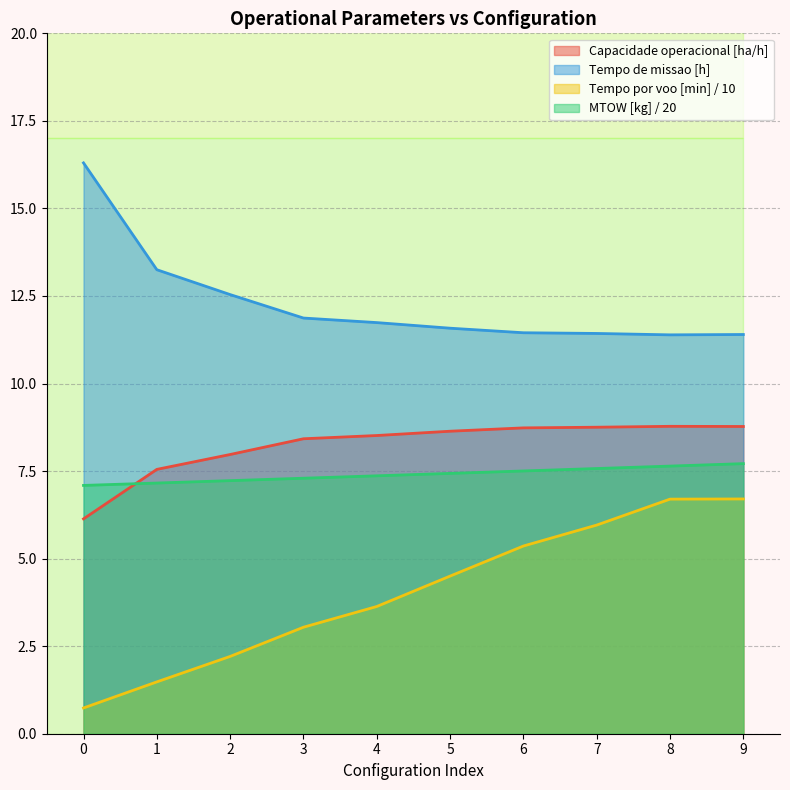

What is the difference between the Tempo de missao [h] values at 4 and 3?

0.1